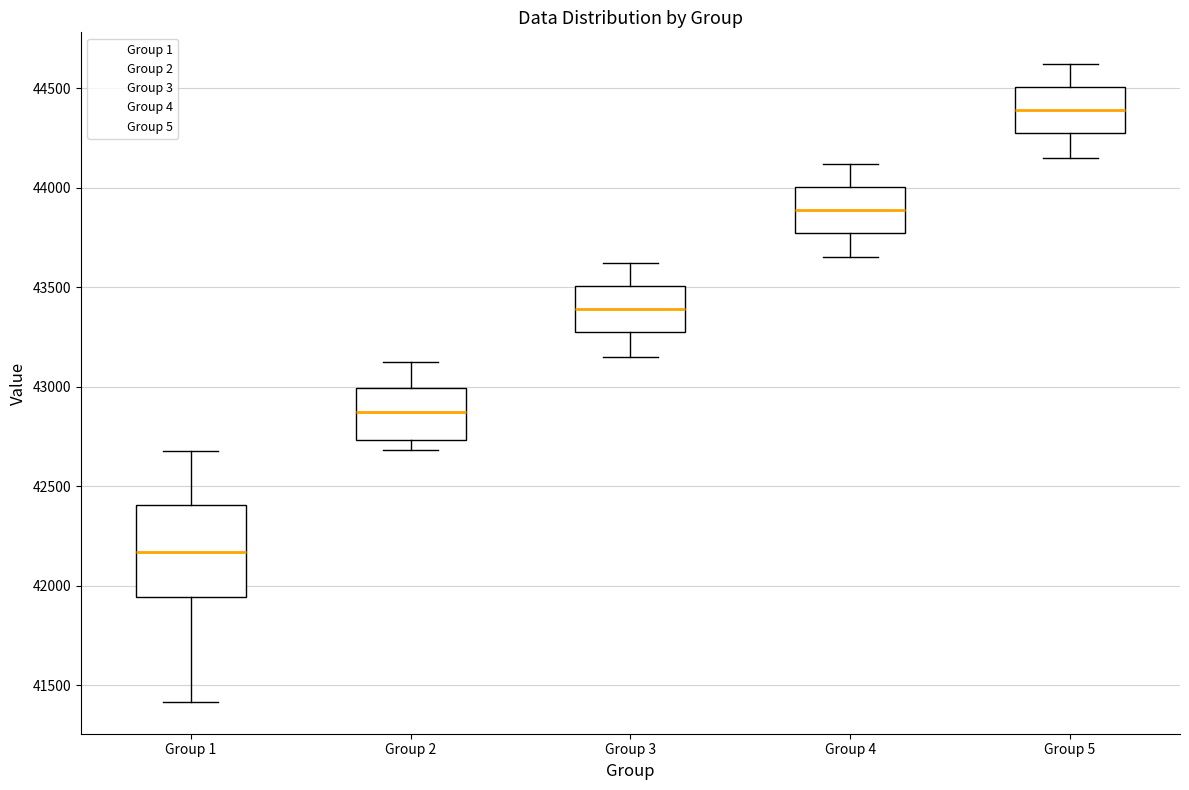

Which box's median line is the lowest?

Group 1